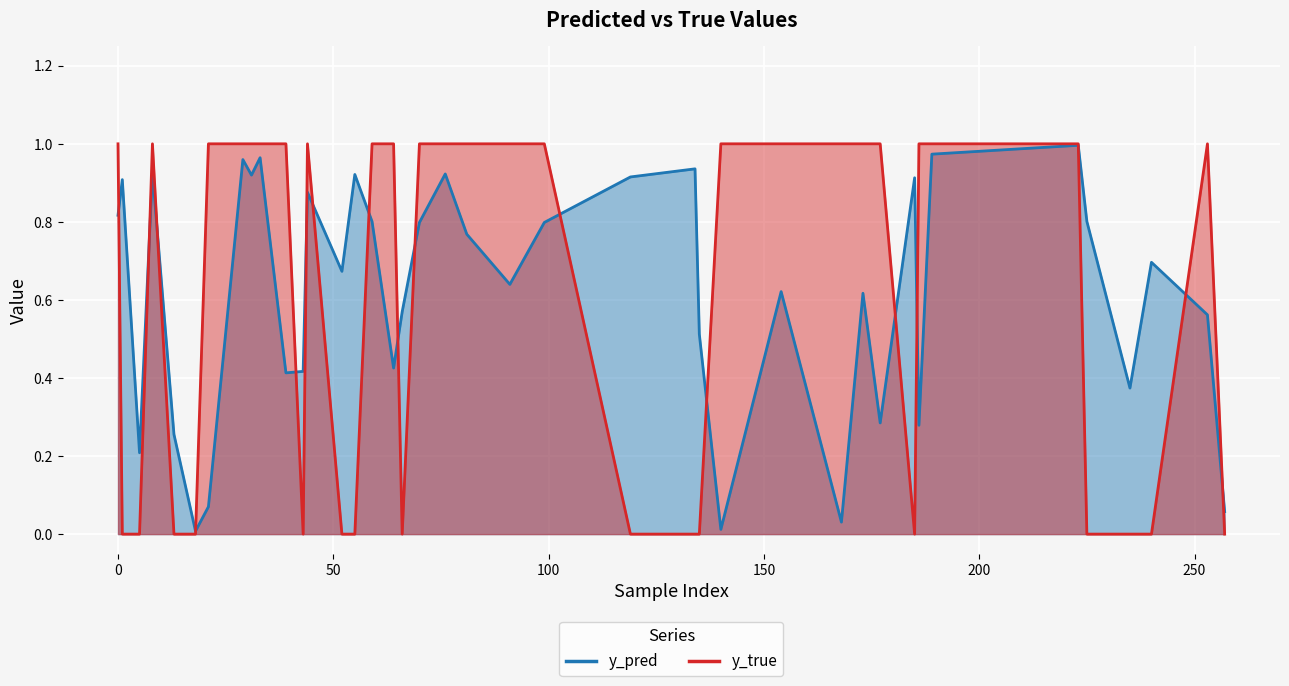

In y_pred, how many points are higher than both neighbors (excluding endpoints)?

14